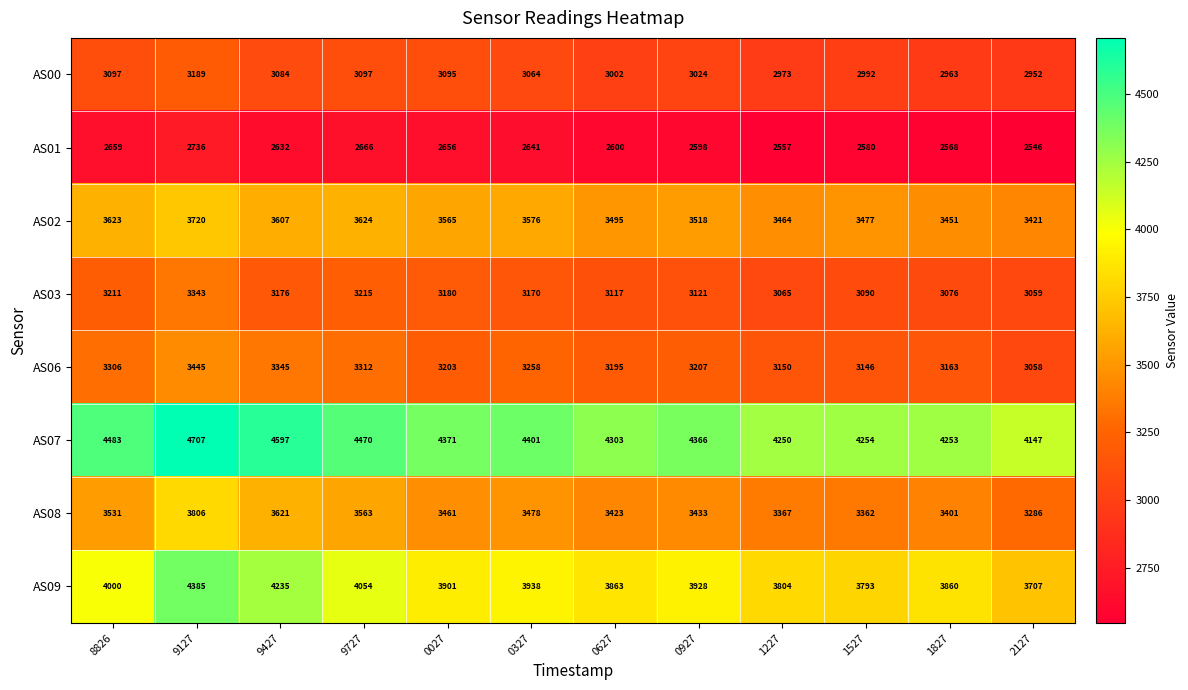

At which category is the sum across all series the highest?

9127